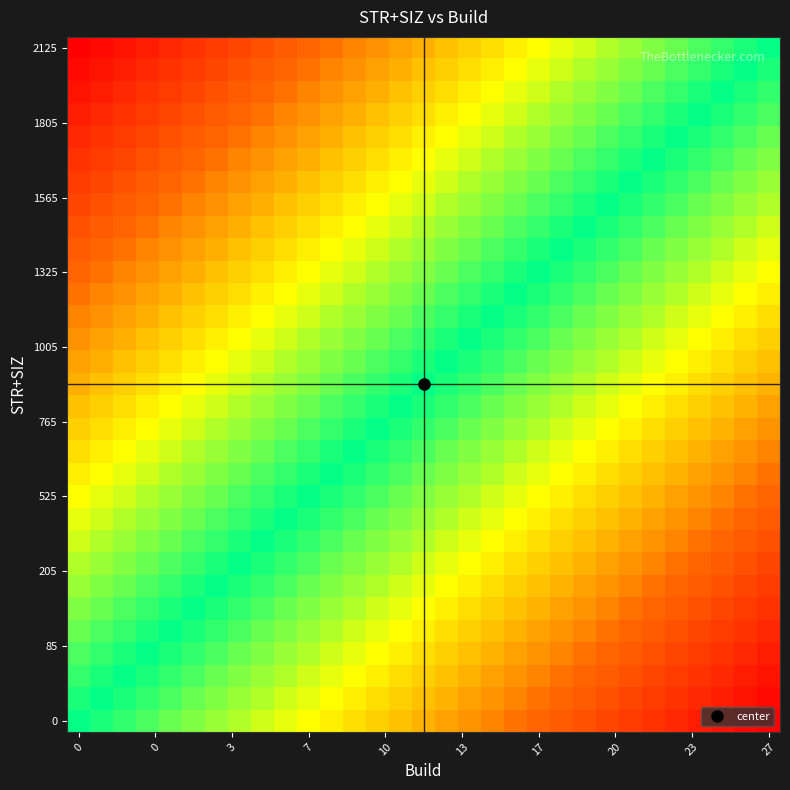

What is the maximum value shown in the chart?

1.0